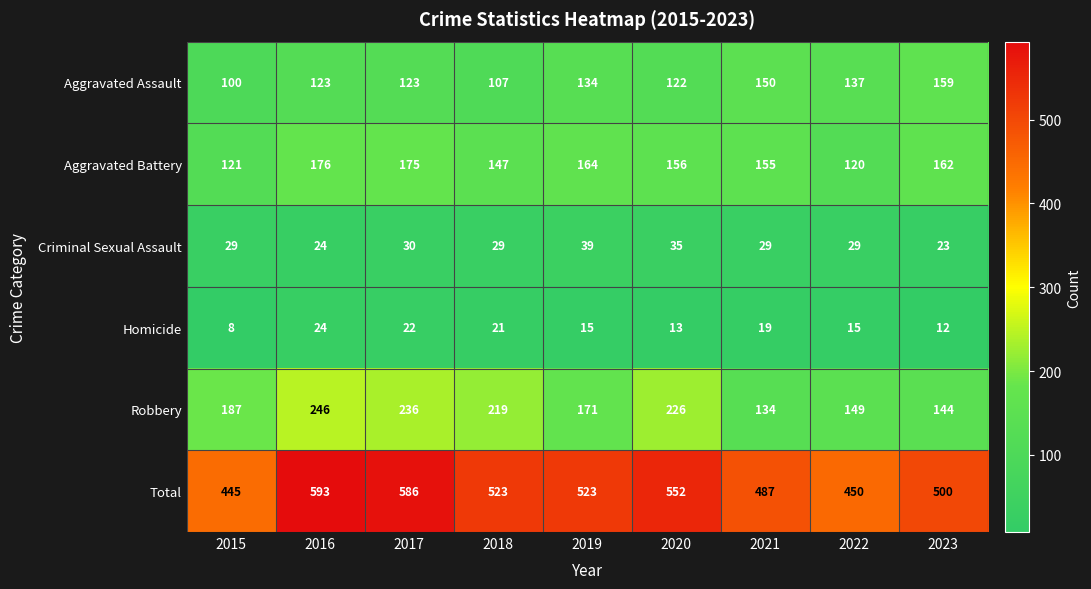

Is it true that Criminal Sexual Assault equals 21 at 2017?

False